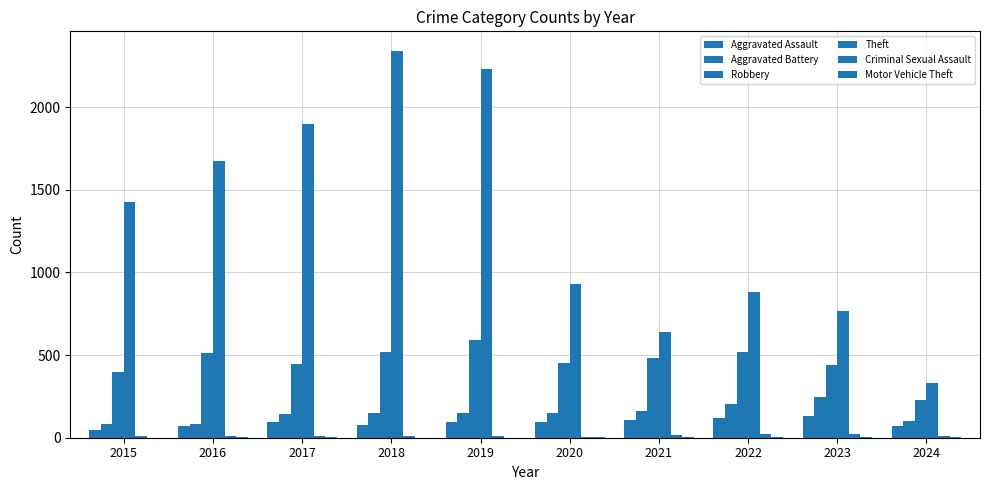

What is the maximum value for Theft?

2342